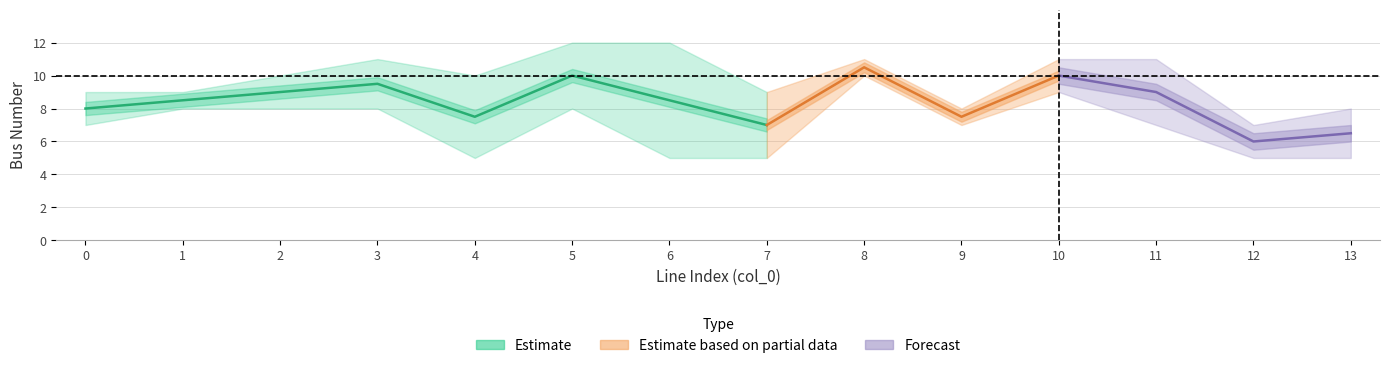

What is the highest value of the to_bus series?

12